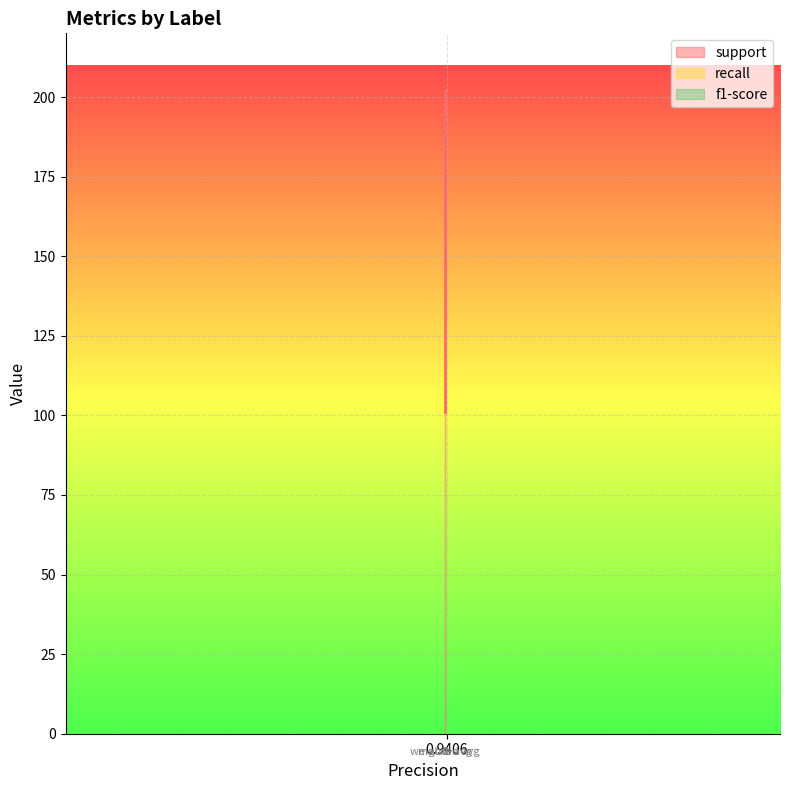

True or false: support and f1-score cross at least once.

False